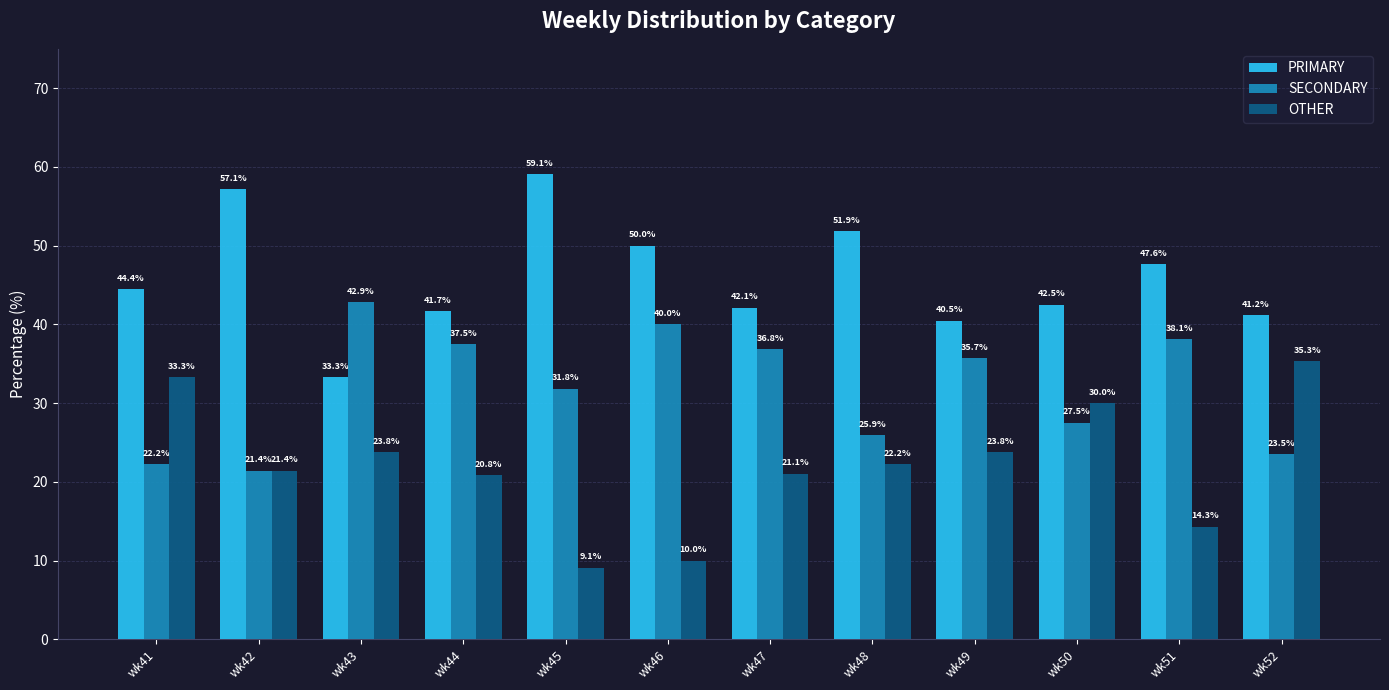

What is the difference between the second highest and second lowest values in the SECONDARY series?

17.8